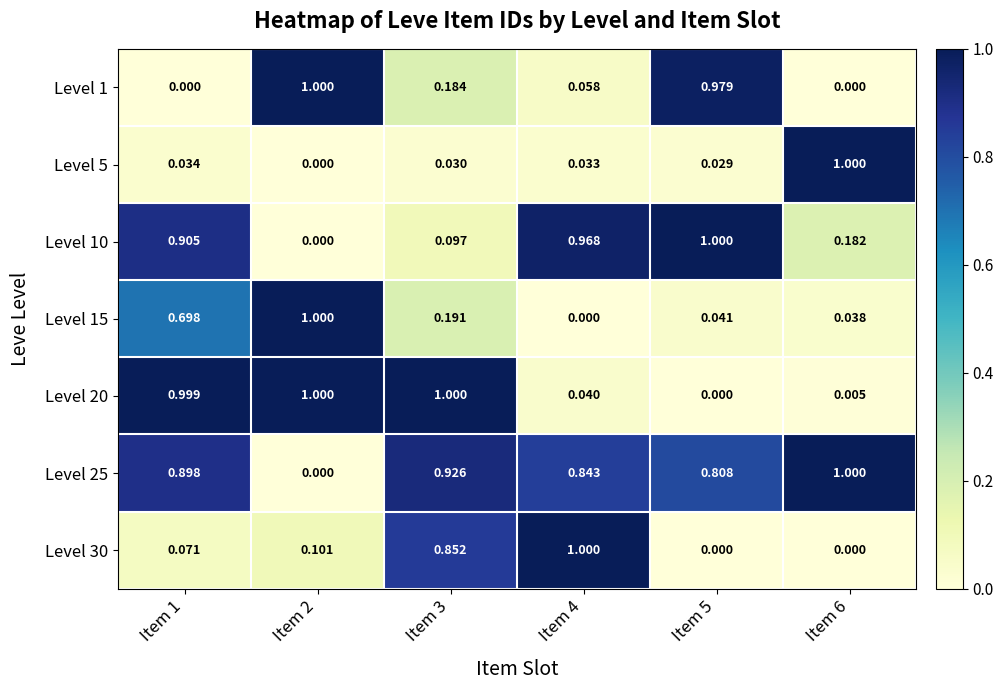

Which series has the largest total across all categories?

Level 25